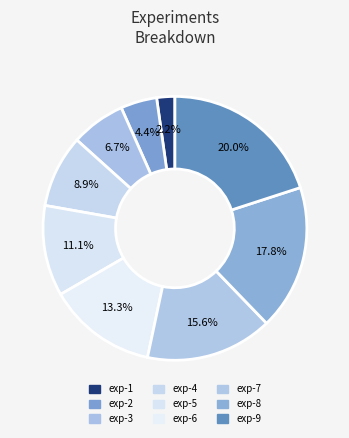

How much of the chart is everything except exp-5?

88.9%